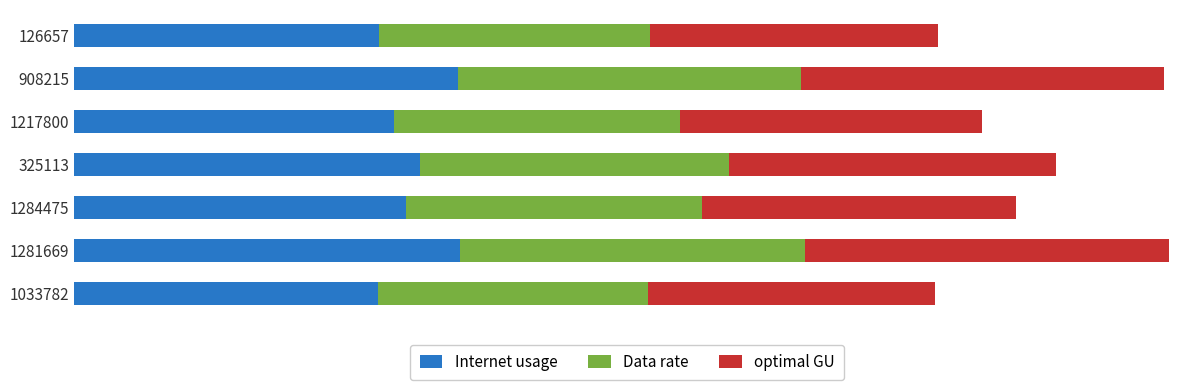

What are all the series names shown in the legend?

Internet usage, Data rate, optimal GU